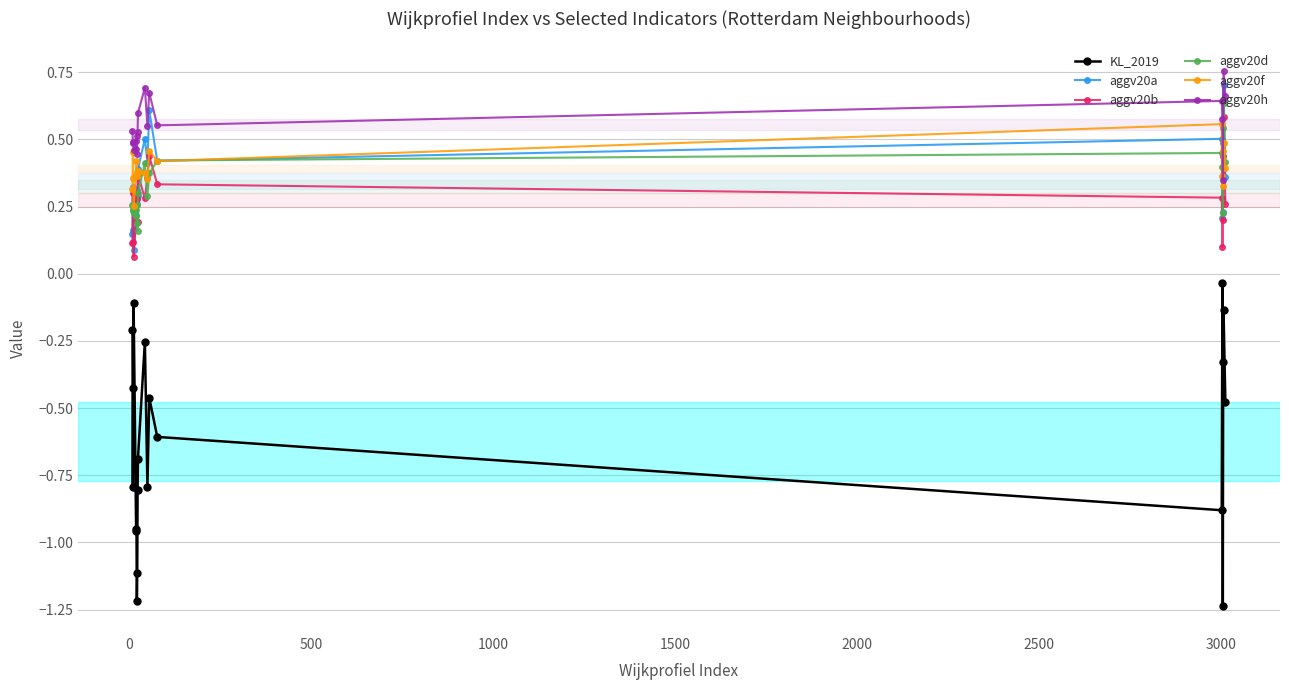

Which series has the largest range (max minus min)?

KL_2019